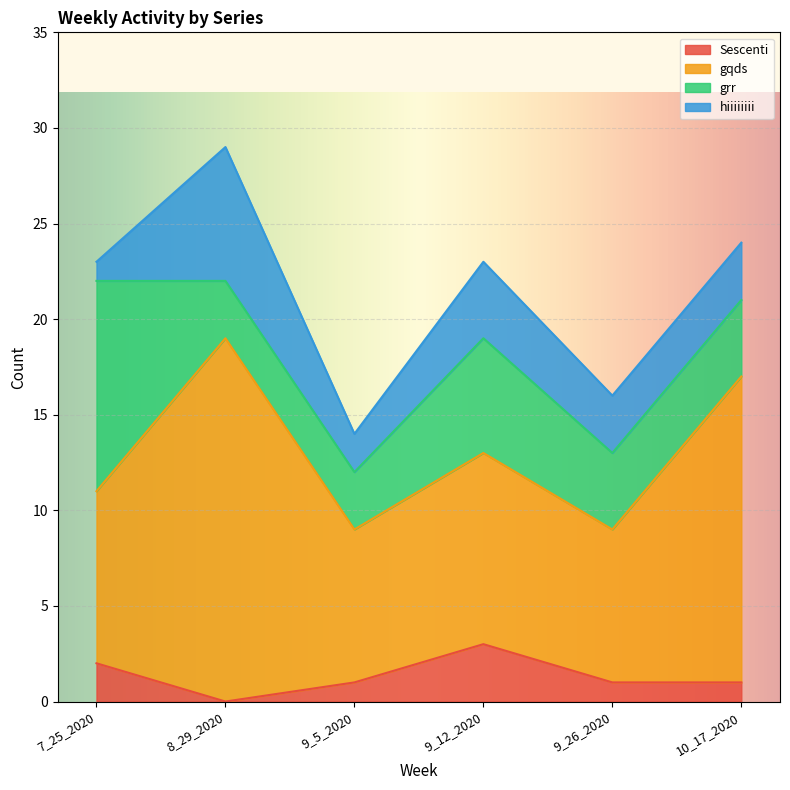

Between 9_26_2020 and 8_29_2020, which is larger?

9_26_2020